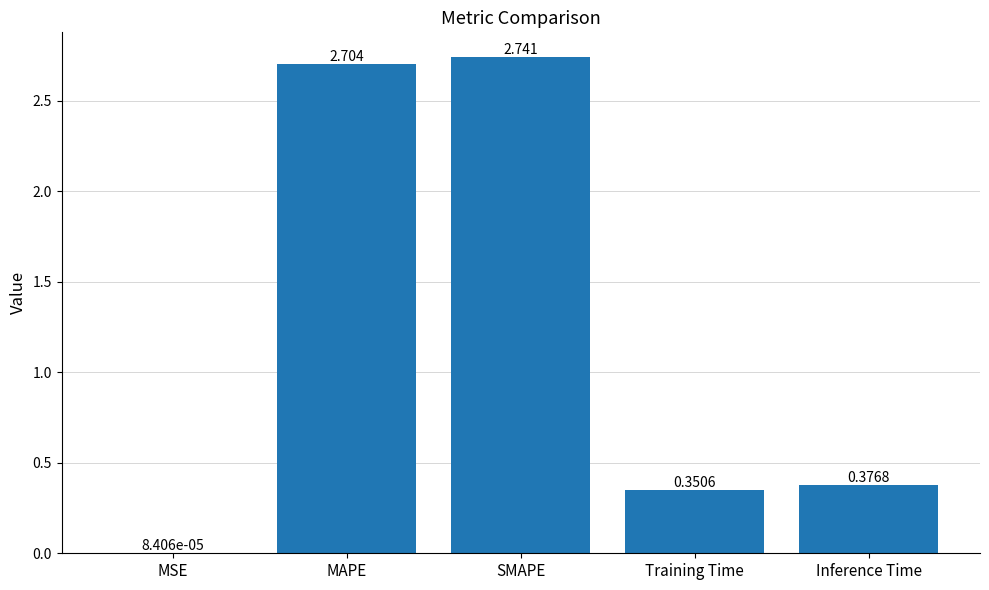

Which category has the highest value across all series?

SMAPE